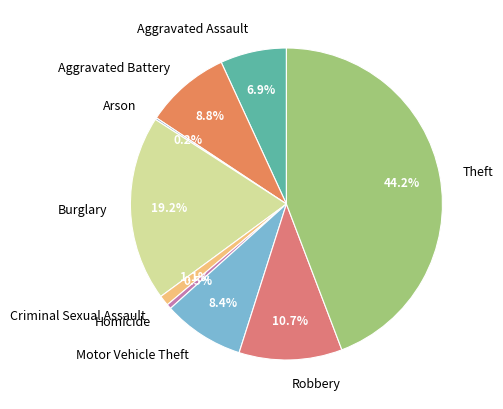

True or false: Motor Vehicle Theft accounts for 8% of the total.

True